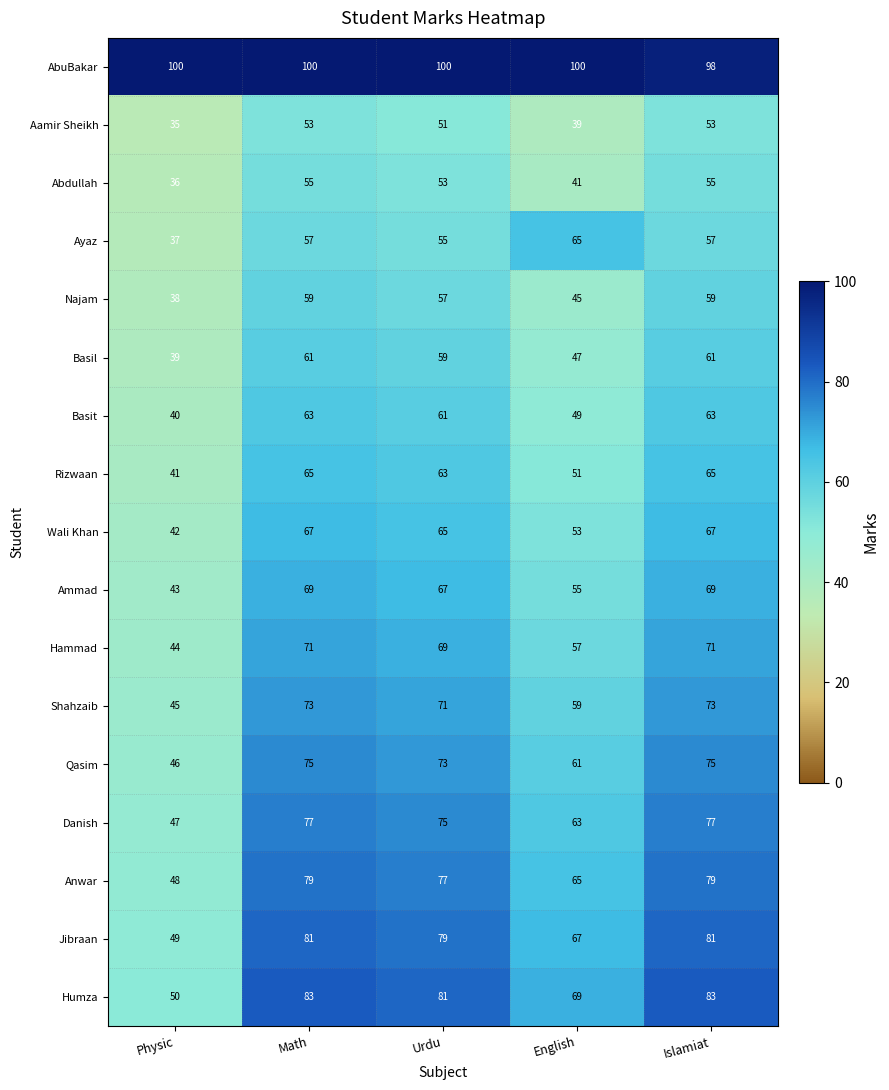

What is the sum of the Ayaz values at Math and Islamiat?

114